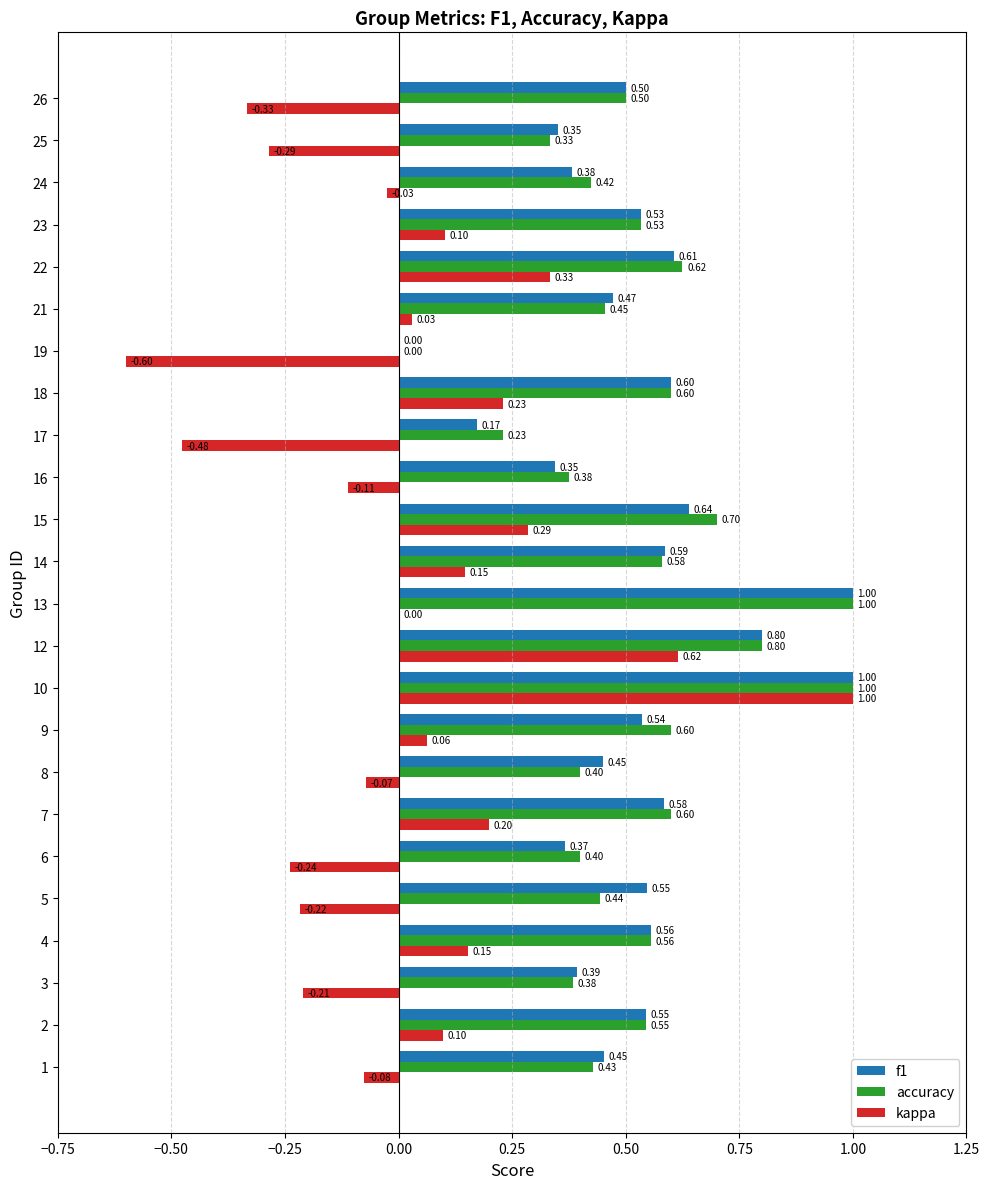

What are all the series names shown in the legend?

f1, accuracy, kappa